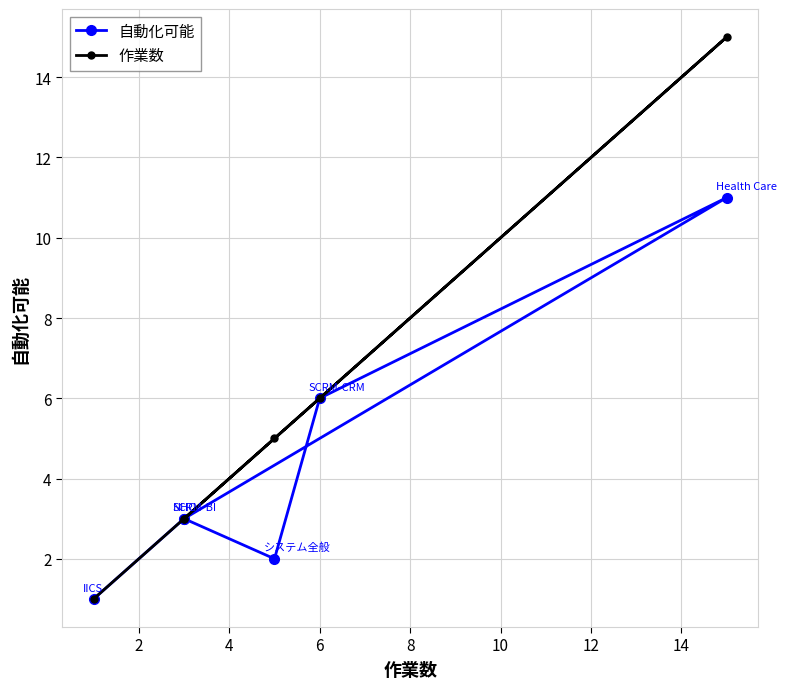

Count the number of categories in the chart.

6